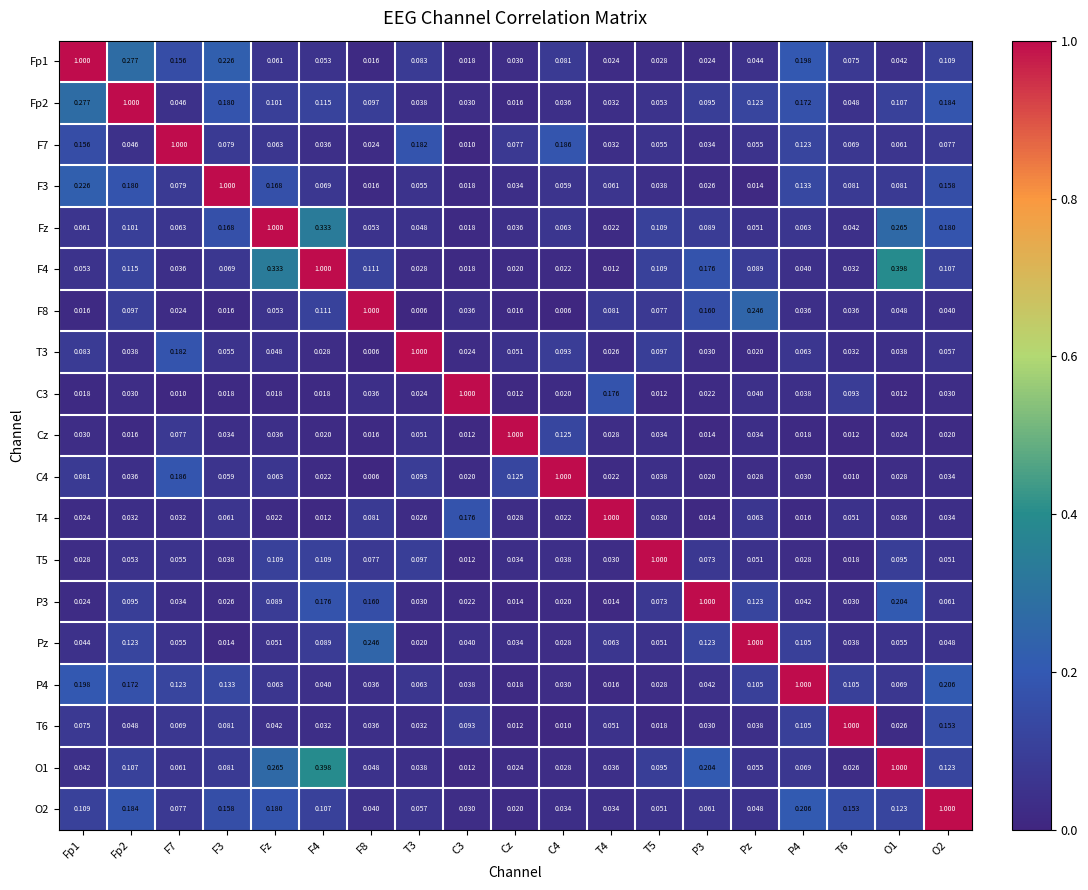

What is the spread (max minus min) of values at Pz?

1.0